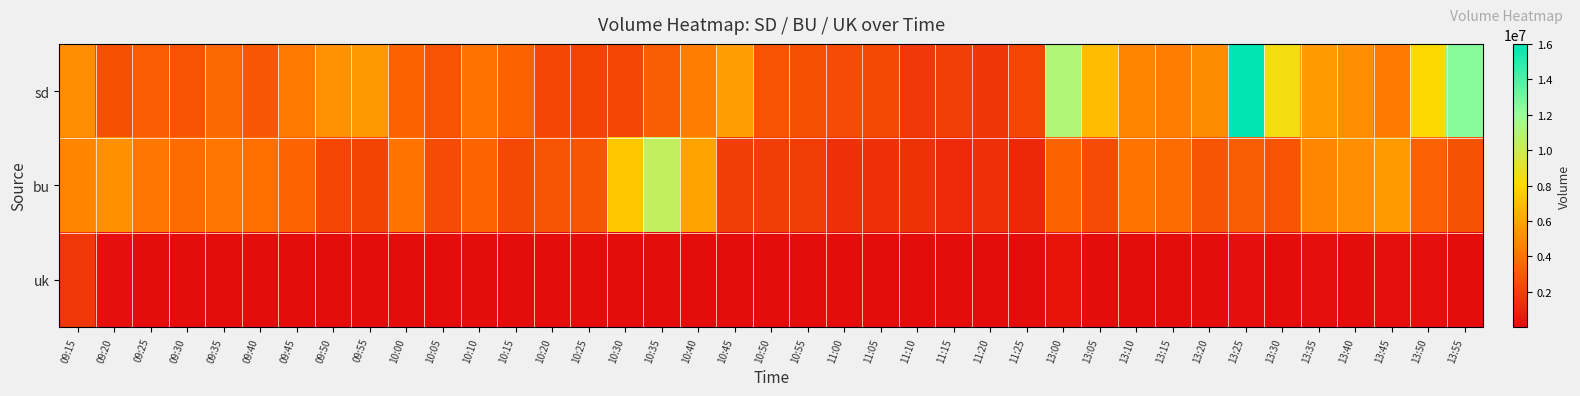

At which category is the sum across all series the highest?

13:25